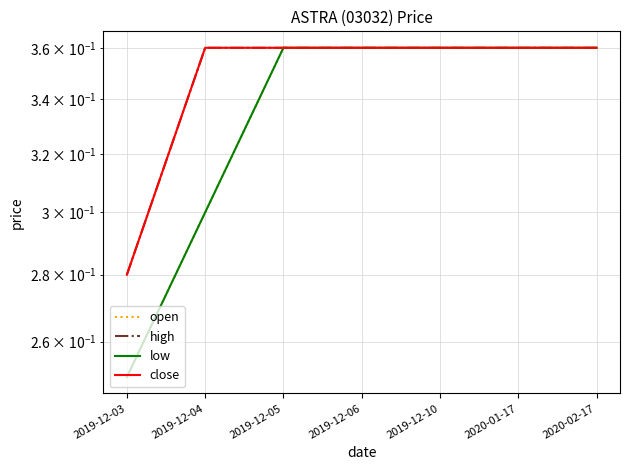

List the series in order of their peak value, lowest first.

open, high, low, close